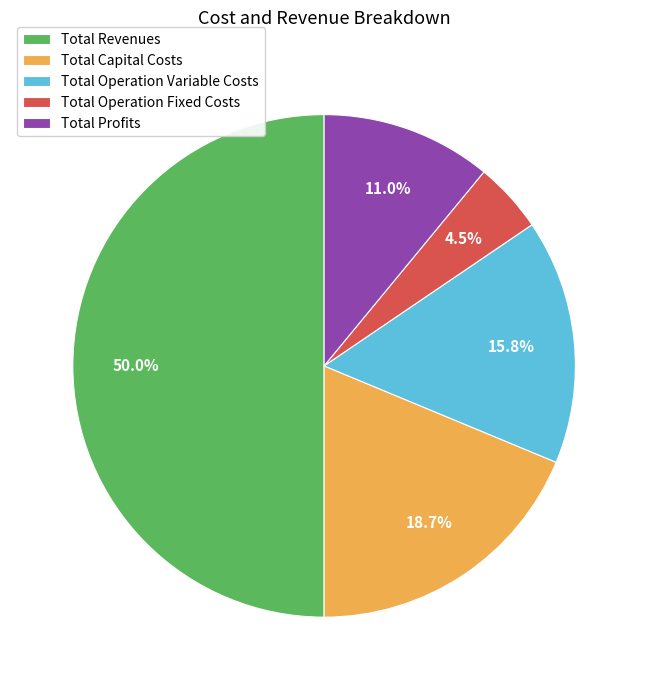

What is the smallest slice in the pie chart?

Total Operation Fixed Costs